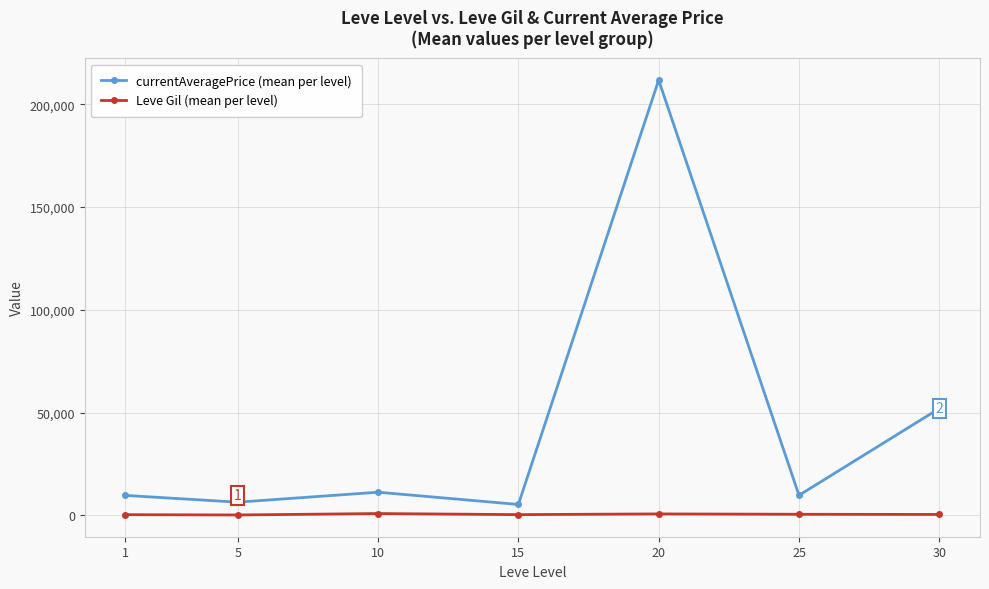

In Leve Gil (mean per level), how many points are higher than both neighbors (excluding endpoints)?

2